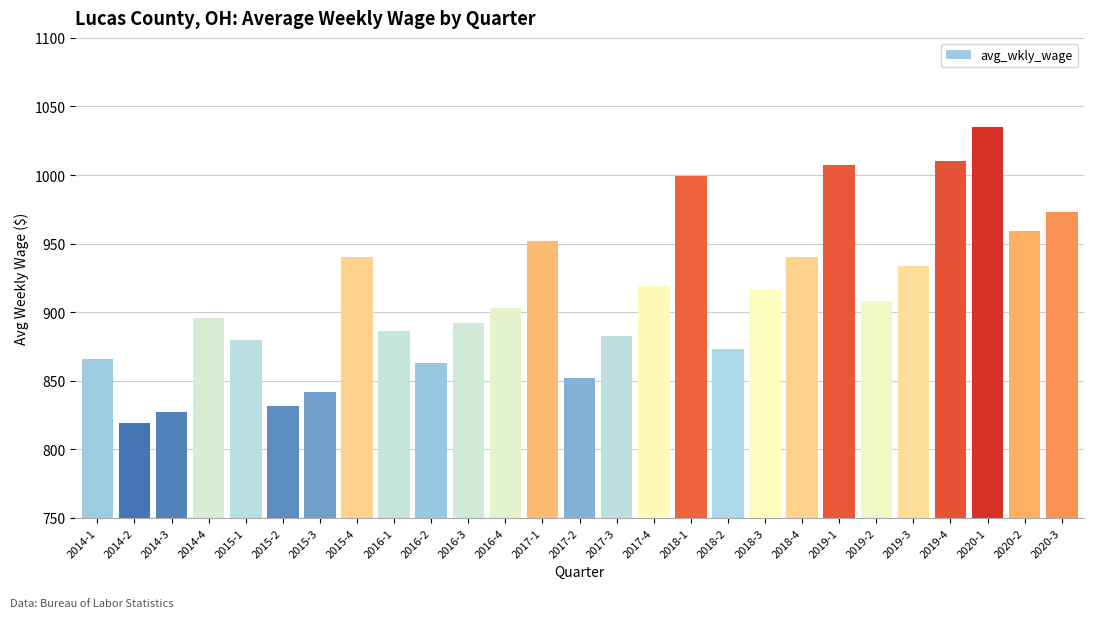

Reading left to right, extract all data points from this chart.

866	819	827	896	880	832	842	940	886	863	892	903	952	852	883	919	999	873	917	940	1007	908	934	1010	1035	959	973